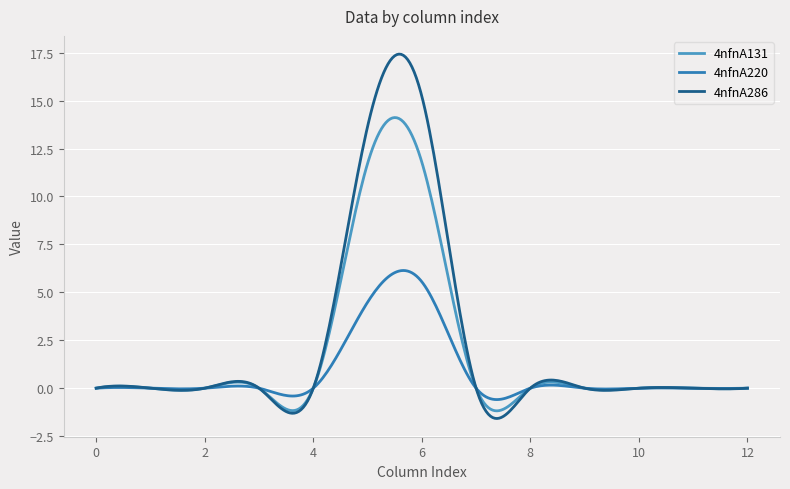

Which series has the largest total across all categories?

4nfnA286